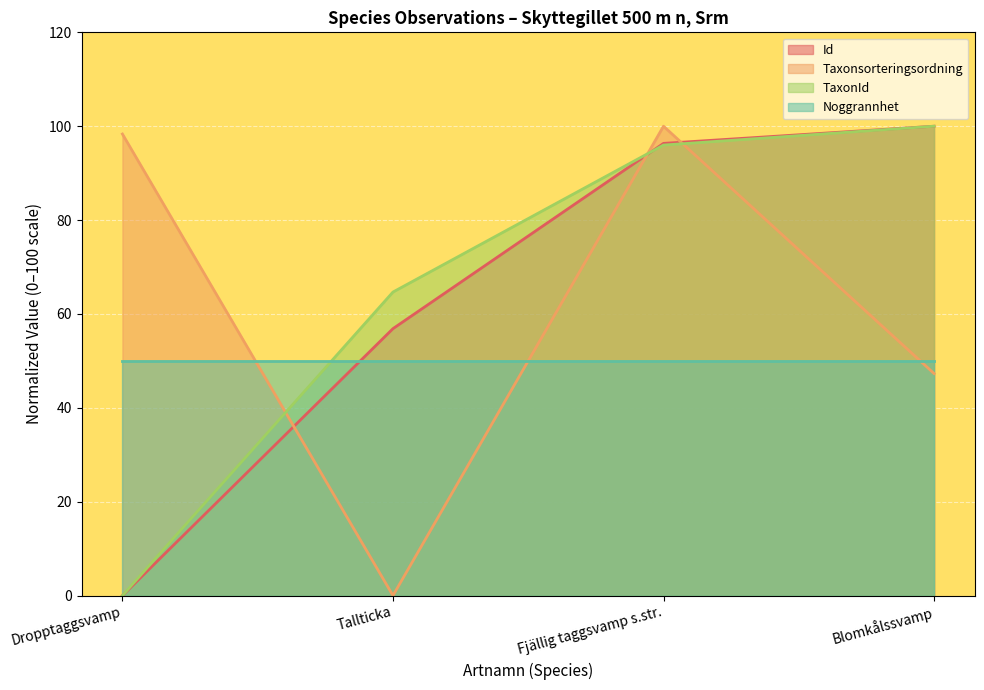

Rank the series at Tallticka from highest to lowest value.

TaxonId, Id, Noggrannhet, Taxonsorteringsordning